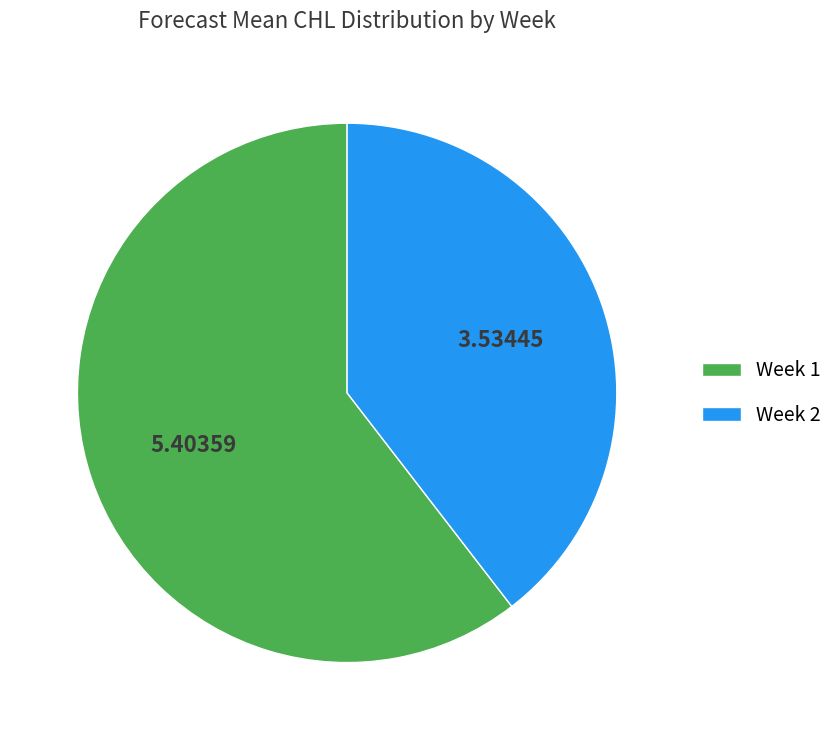

Between Week 2 and Week 1, which is larger?

Week 1